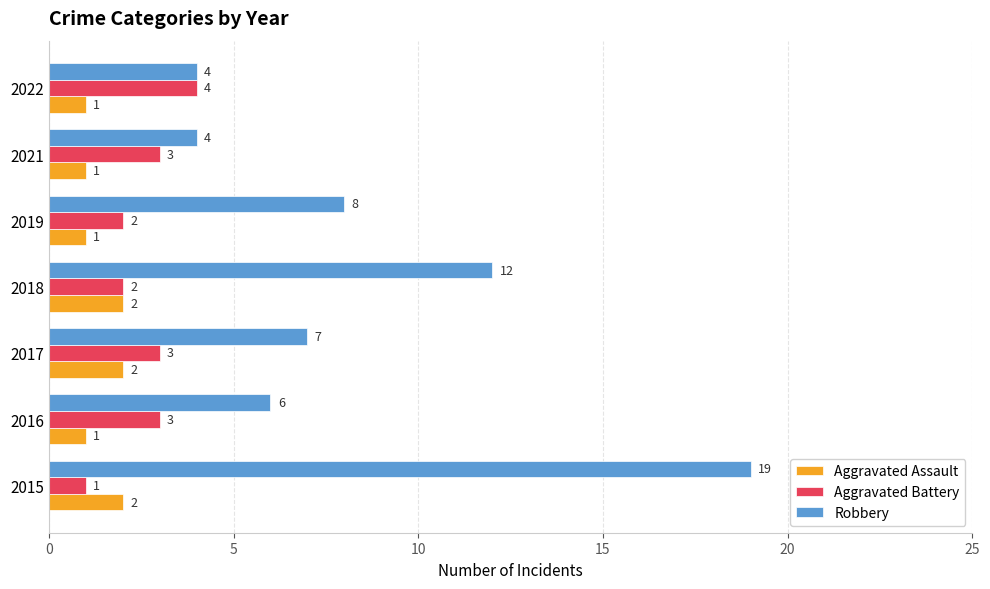

How many categories are shown in the chart?

7